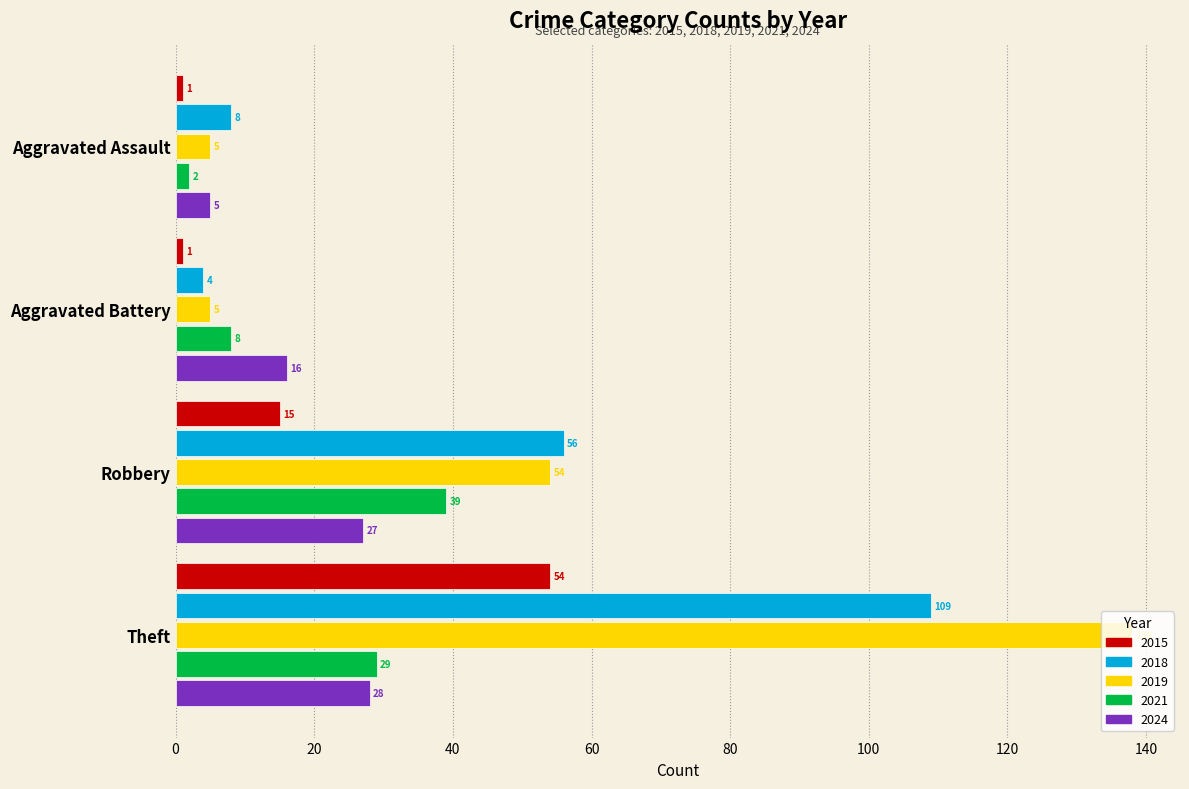

Which series changed the most between Robbery and Theft?

2019